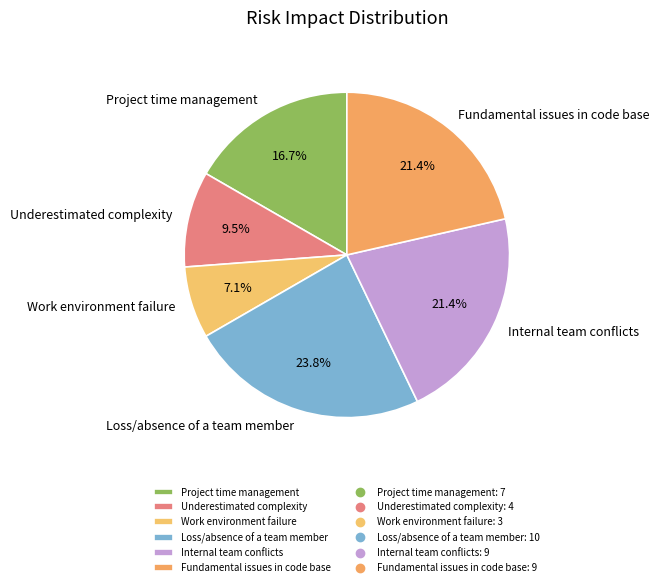

What percentage is the Internal team conflicts slice, to the nearest percent?

21%